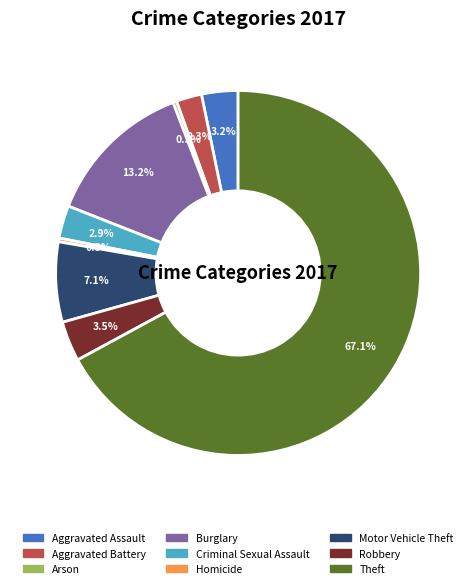

To the nearest percent, what portion does Aggravated Battery represent?

2%